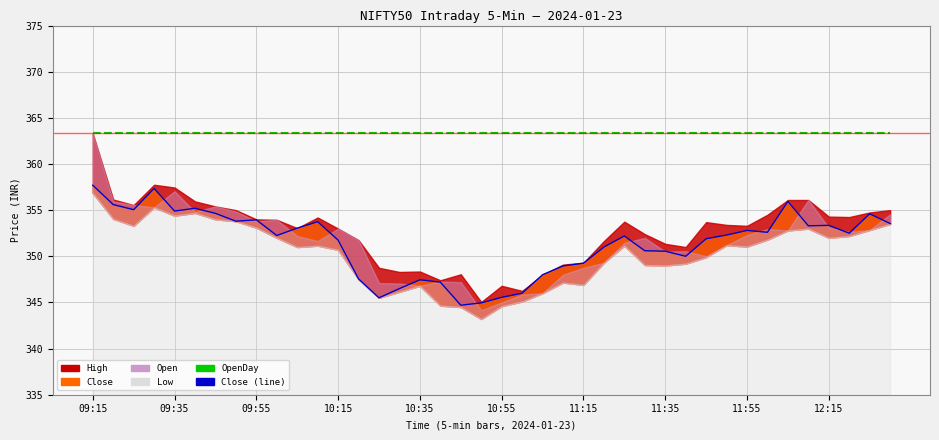

What position from the left is 11:15?

7